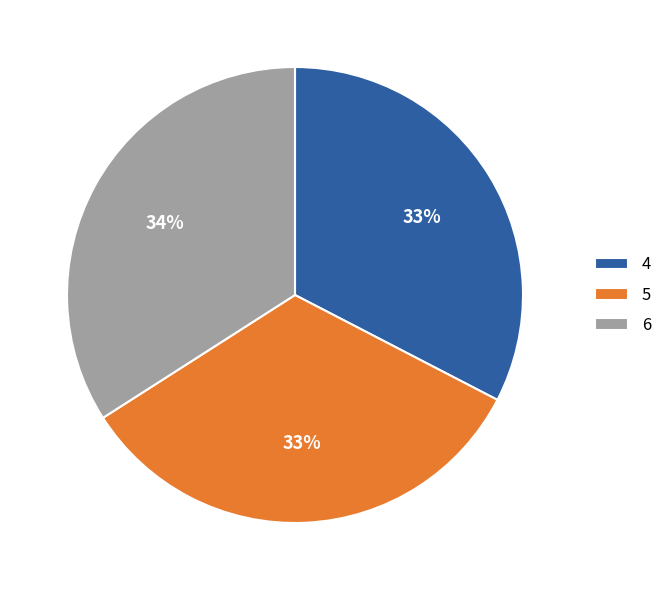

Which slice is the largest?

6